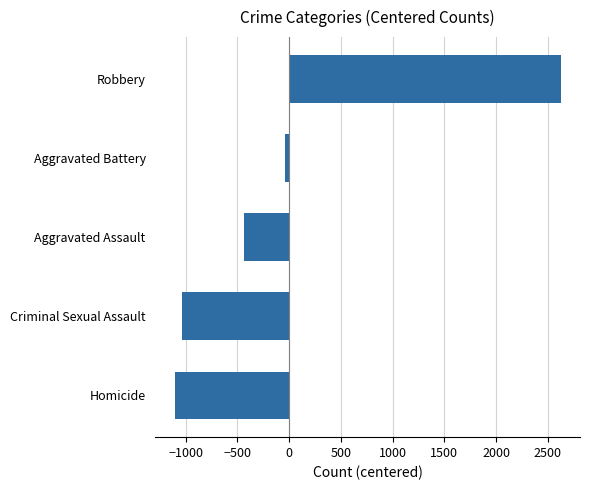

What is the difference between the maximum and second lowest values?

3663.0